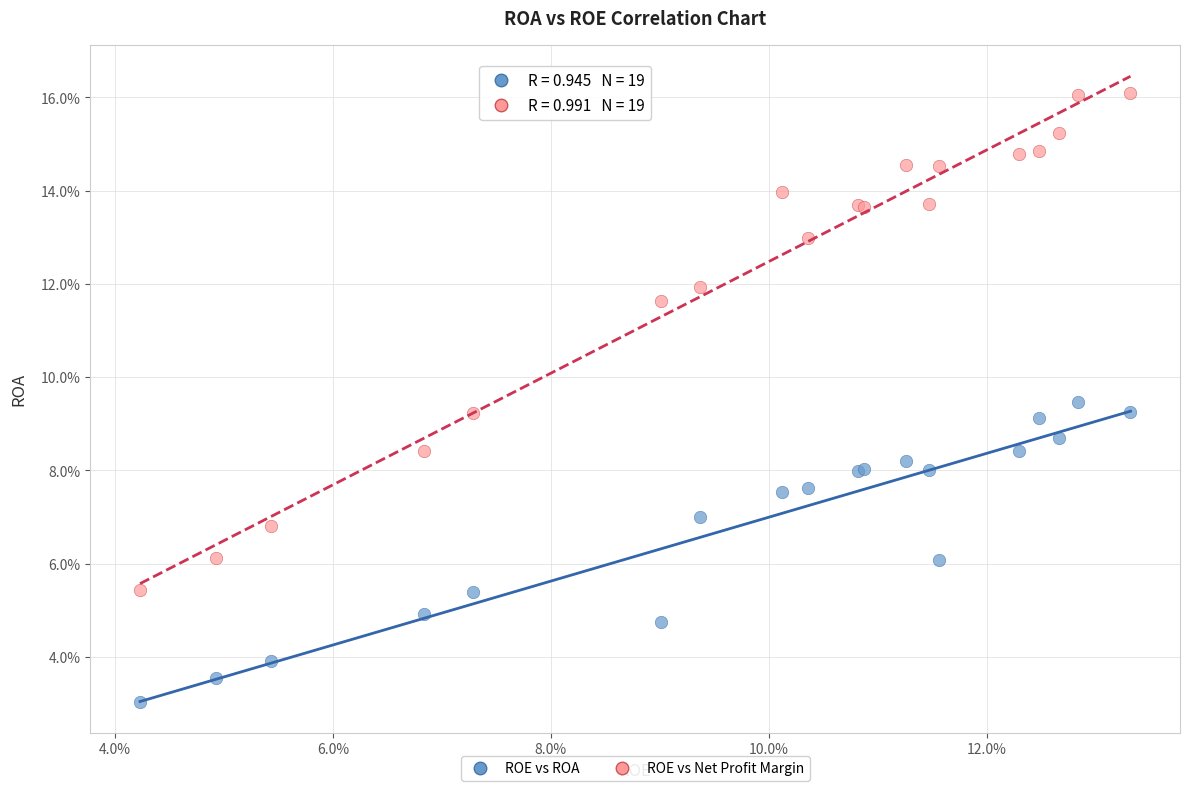

Which series has the largest Y range (max minus min)?

ROE vs Net Profit Margin